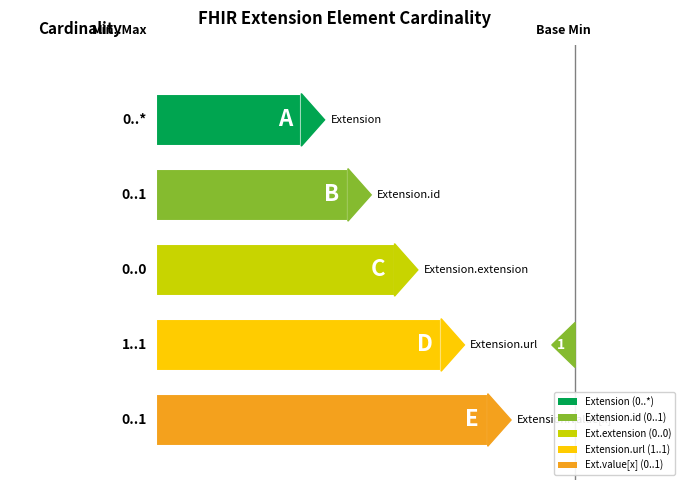

True or false: Min has a value of 0 at Extension.

True